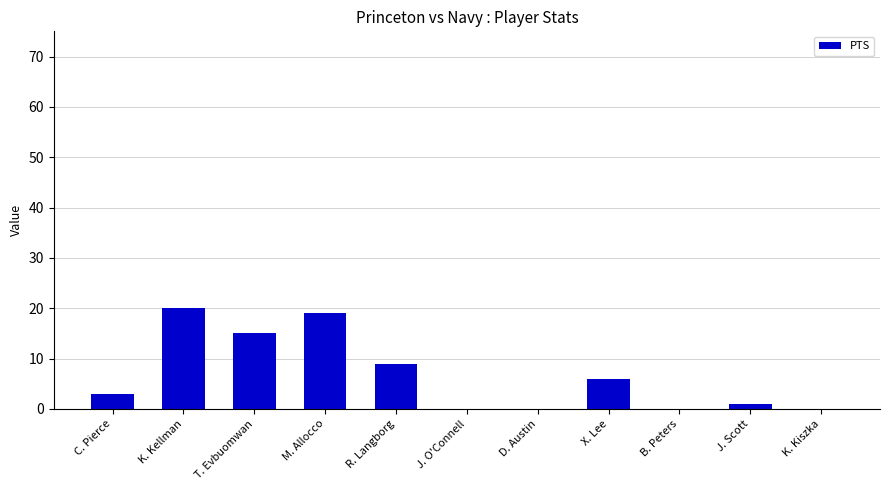

What is the sum of all values?

73